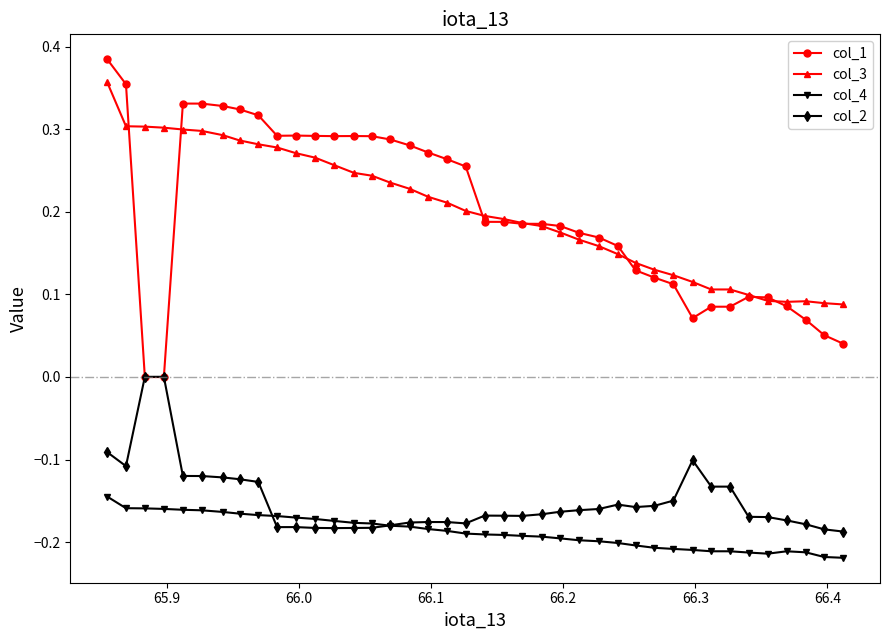

True or false: col_4 has more than 0 interior local peaks.

True